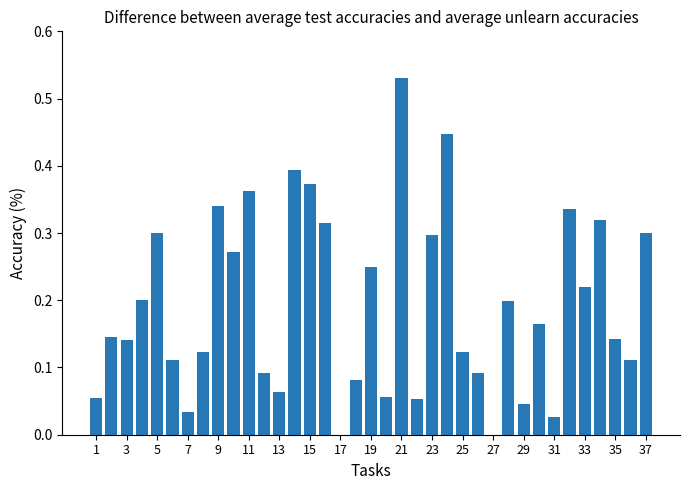

What is the sum of all values?

7.1